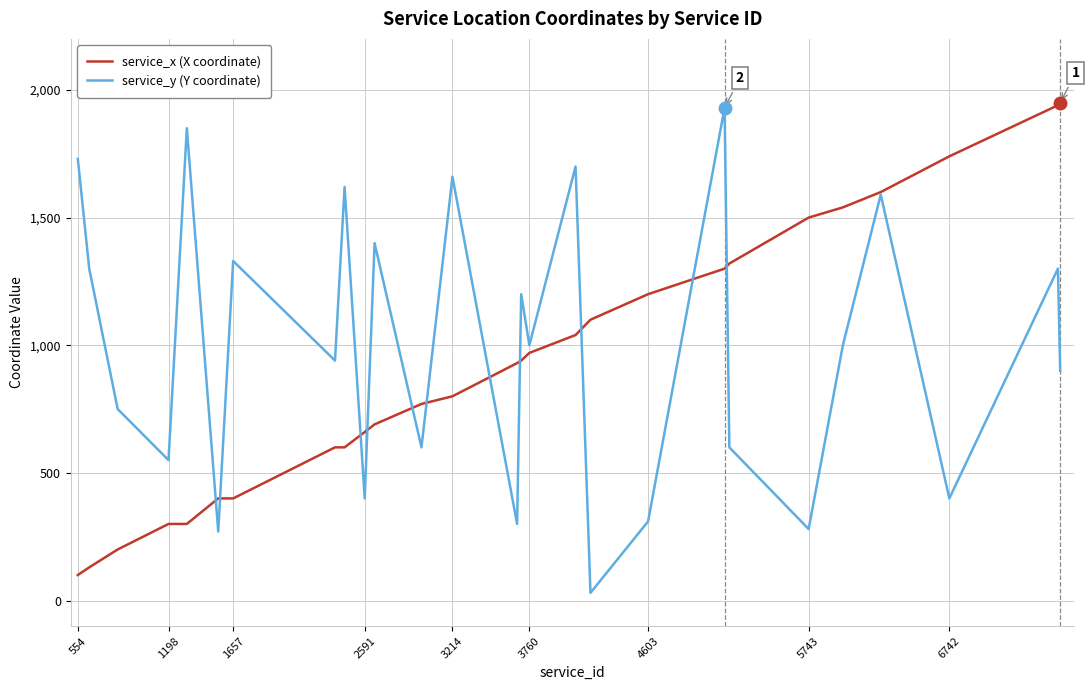

Count the number of data series in this chart.

2